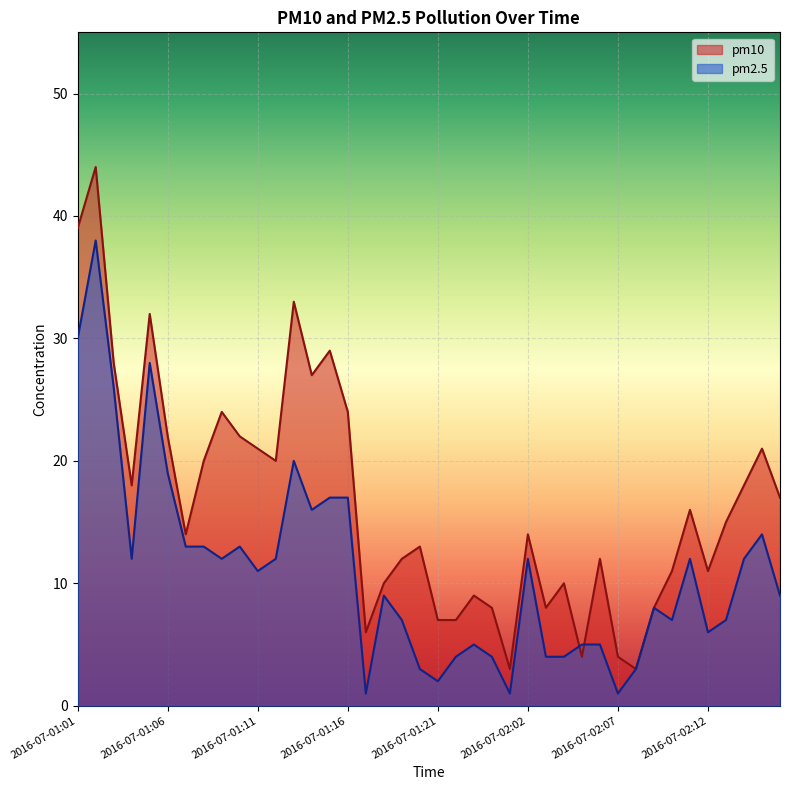

How many data points in pm2.5 are less than 11?

20